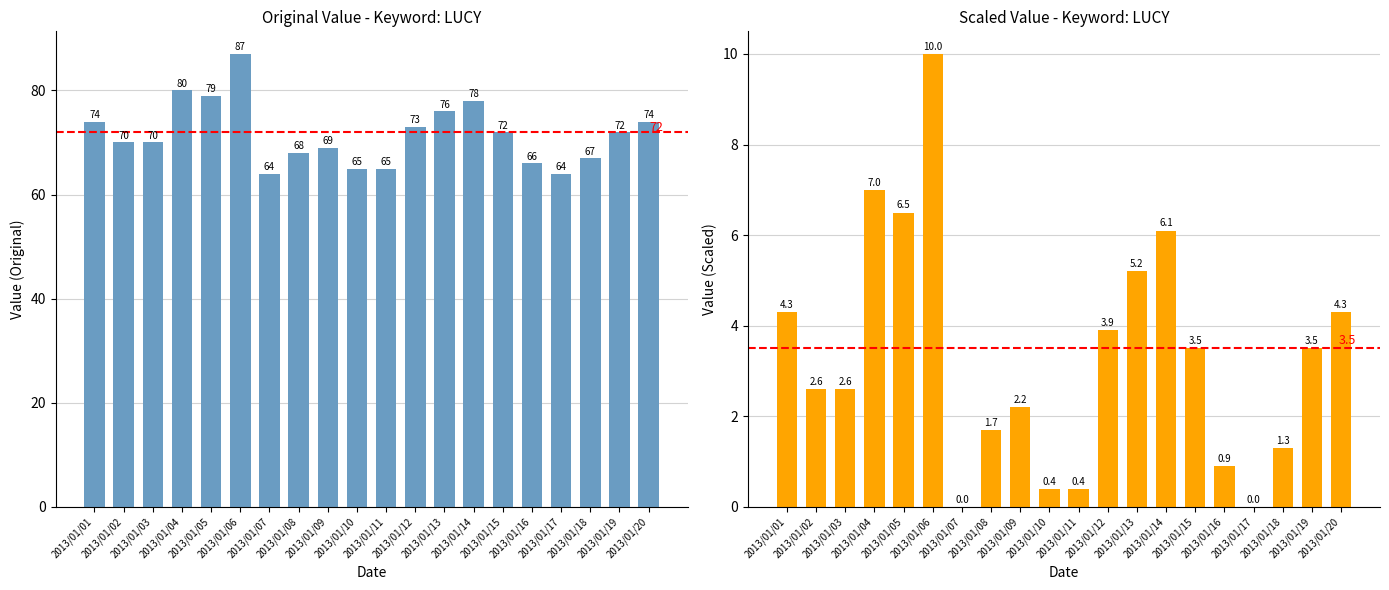

List the labels in order of LUCY value, smallest first.

2013/01/07, 2013/01/17, 2013/01/10, 2013/01/11, 2013/01/16, 2013/01/18, 2013/01/08, 2013/01/09, 2013/01/02, 2013/01/03, 2013/01/15, 2013/01/19, 2013/01/12, 2013/01/01, 2013/01/20, 2013/01/13, 2013/01/14, 2013/01/05, 2013/01/04, 2013/01/06